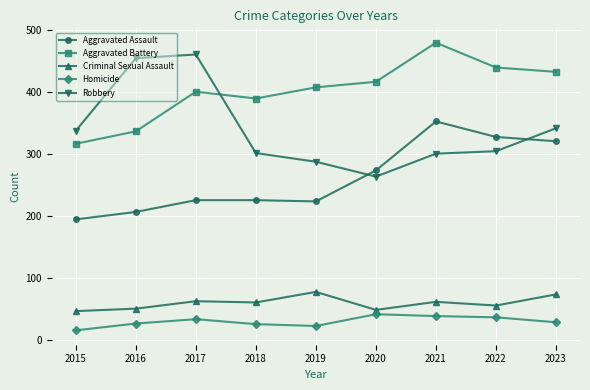

Is this an area chart (filled region under the line)?

No